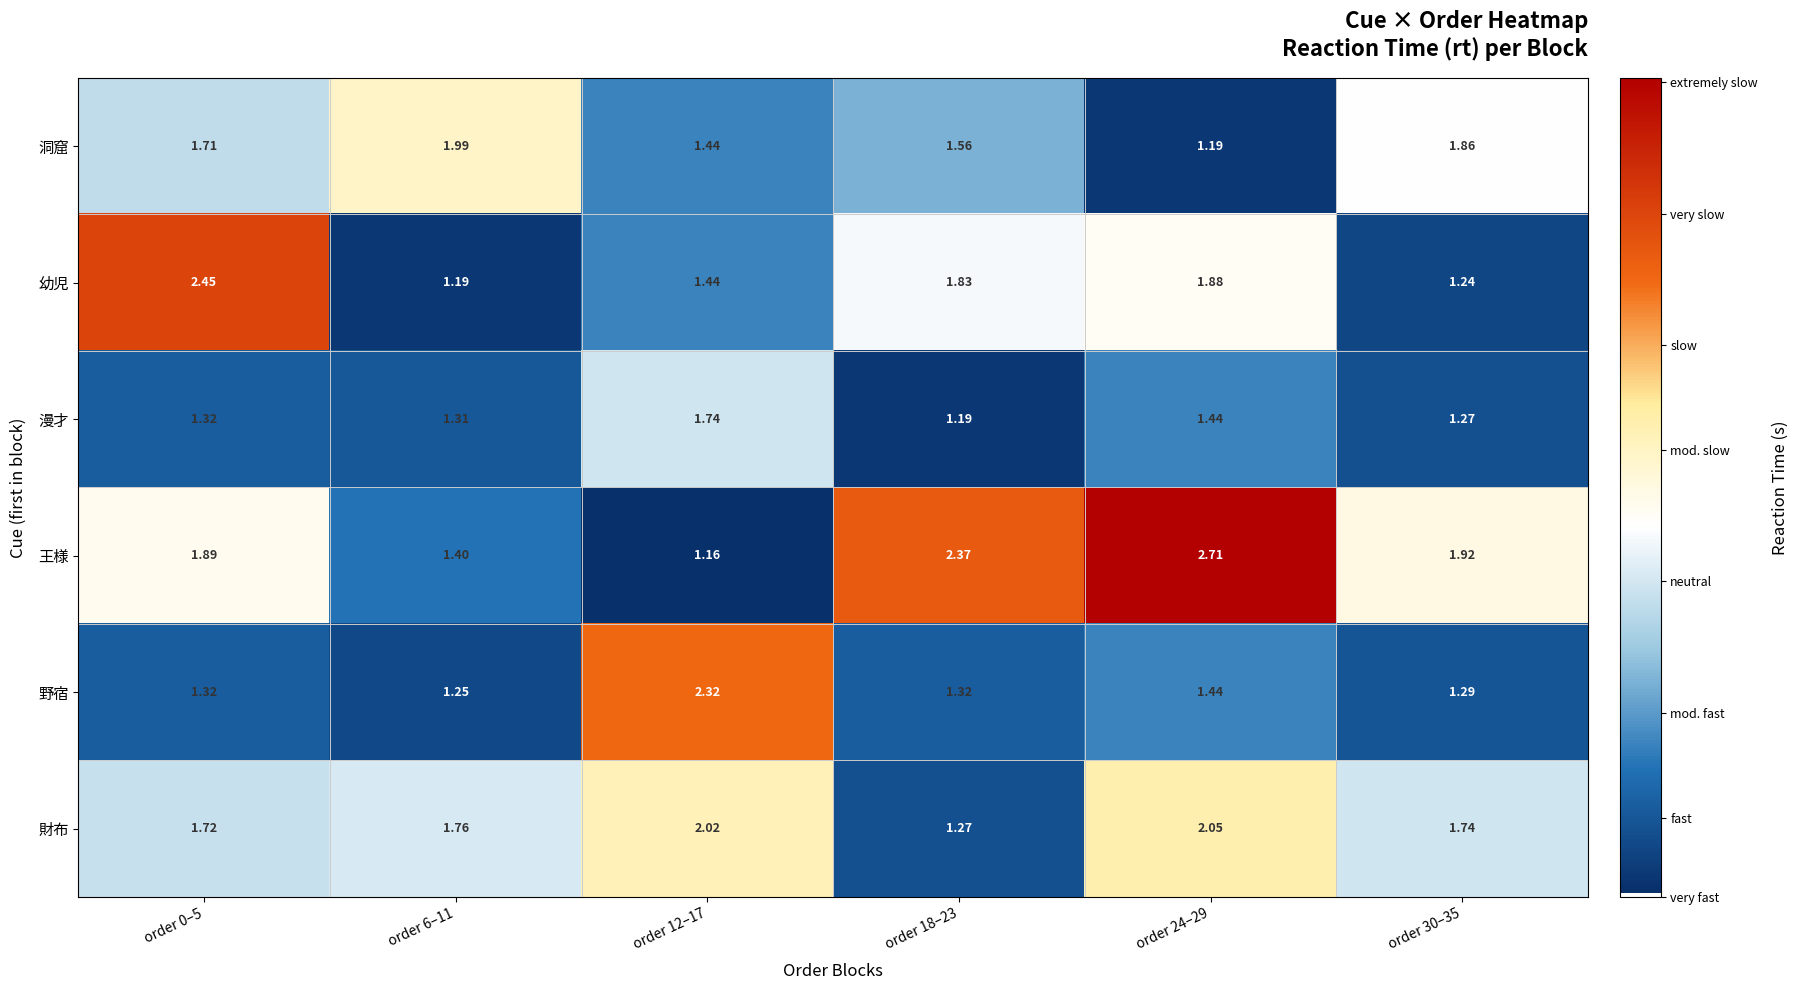

At which category is the sum across all series the highest?

order 24–29